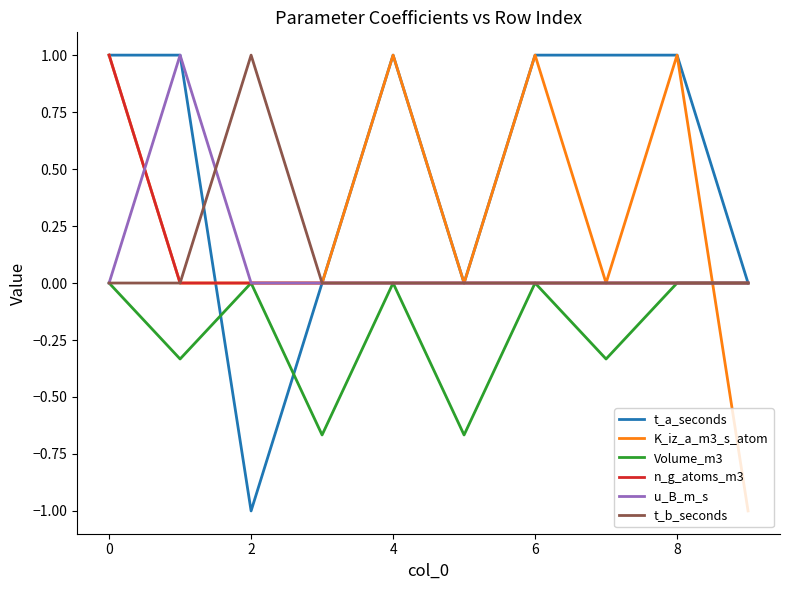

Which series has the largest total across all categories?

t_a_seconds